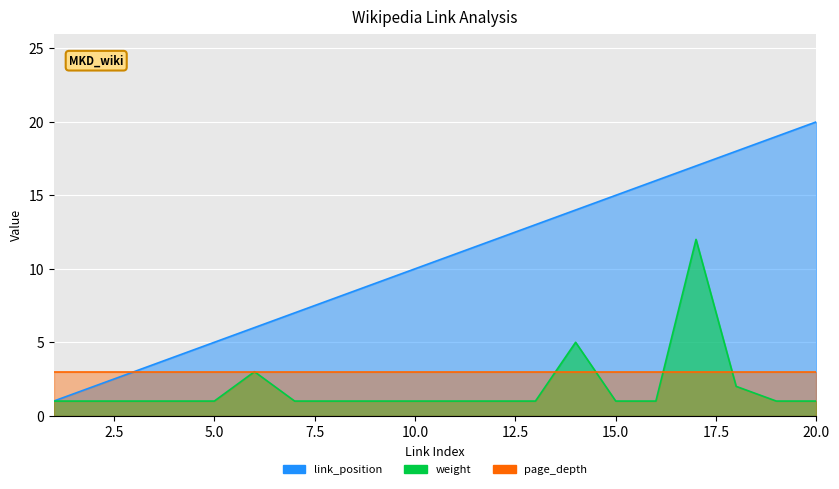

At which category does weight reach its first local peak?

6